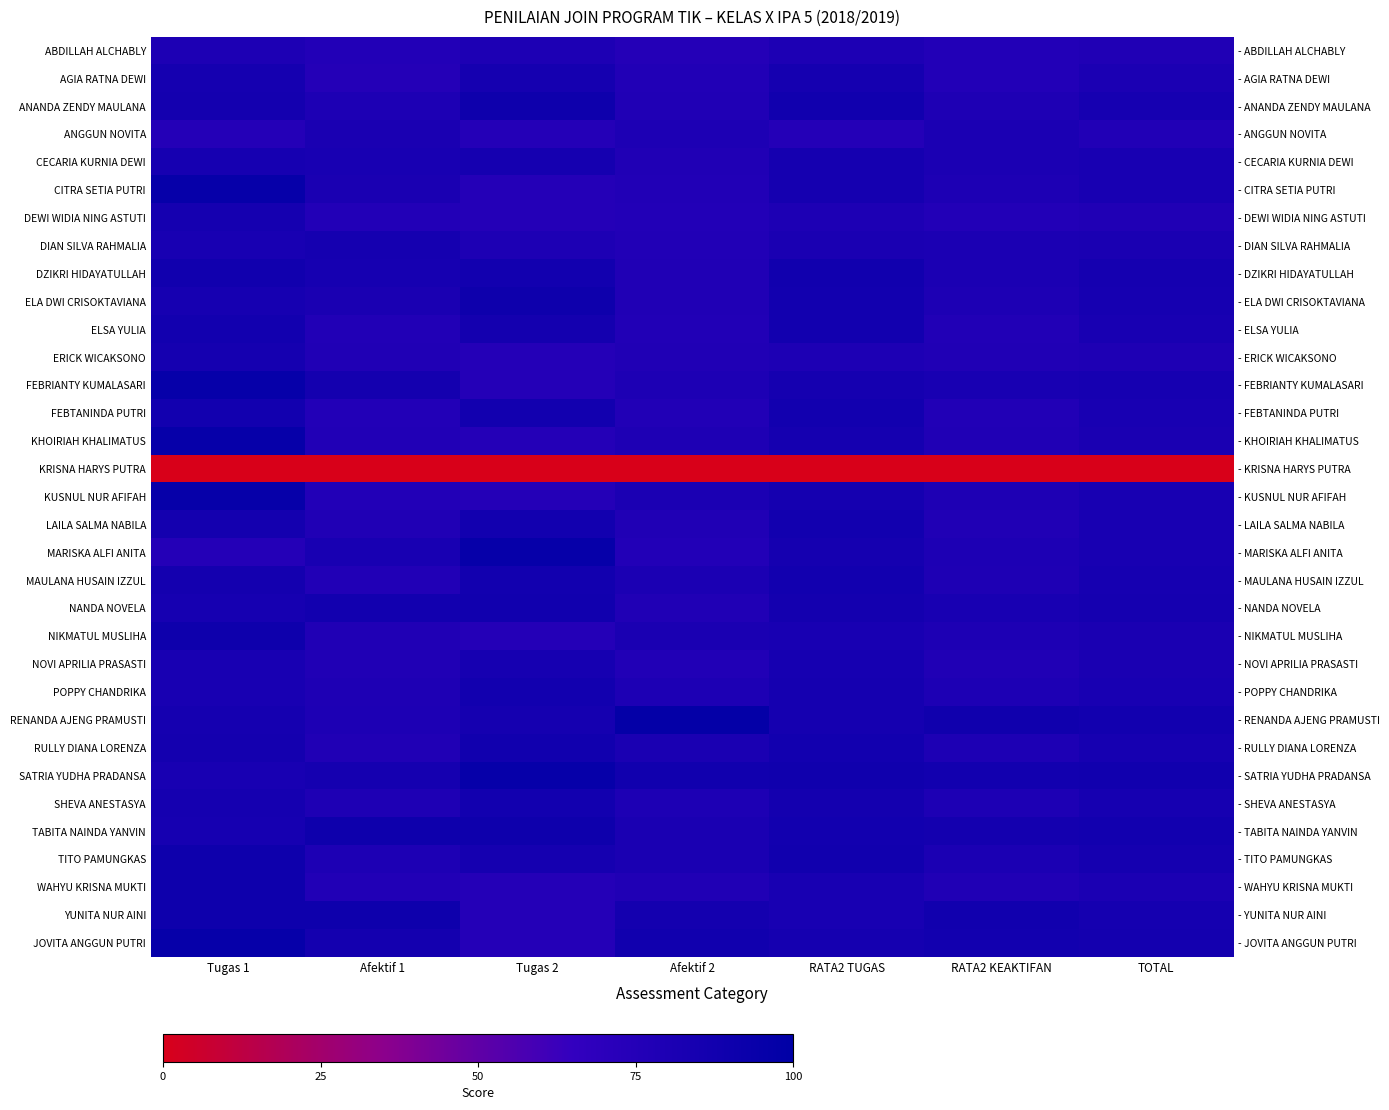

What is the difference between the maximum and second lowest values in the SATRIA YUDHA PRADANSA series?

10